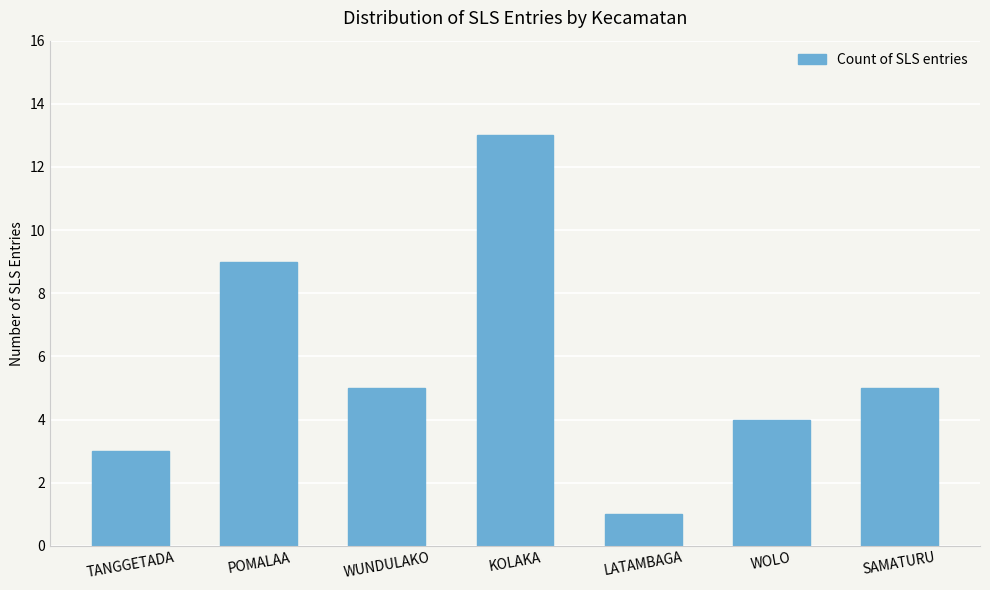

What is the label of the 6th bar from the left?

WOLO